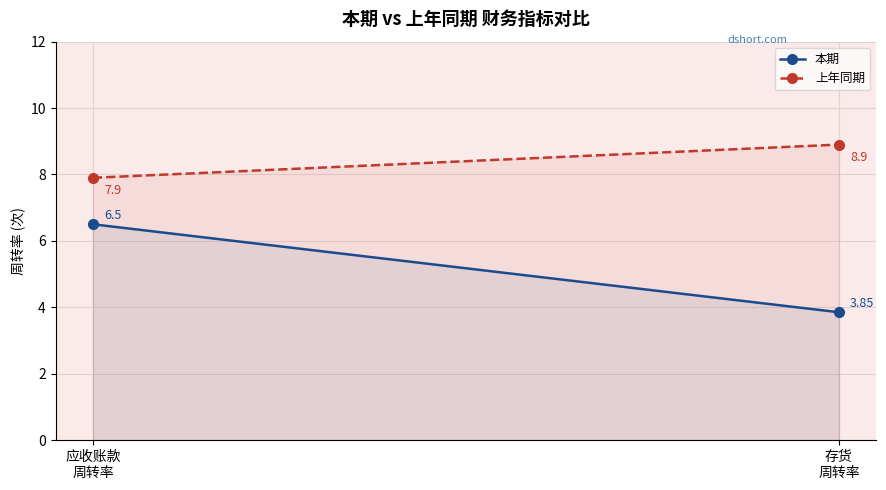

How many values in the 本期 series are below 6?

1